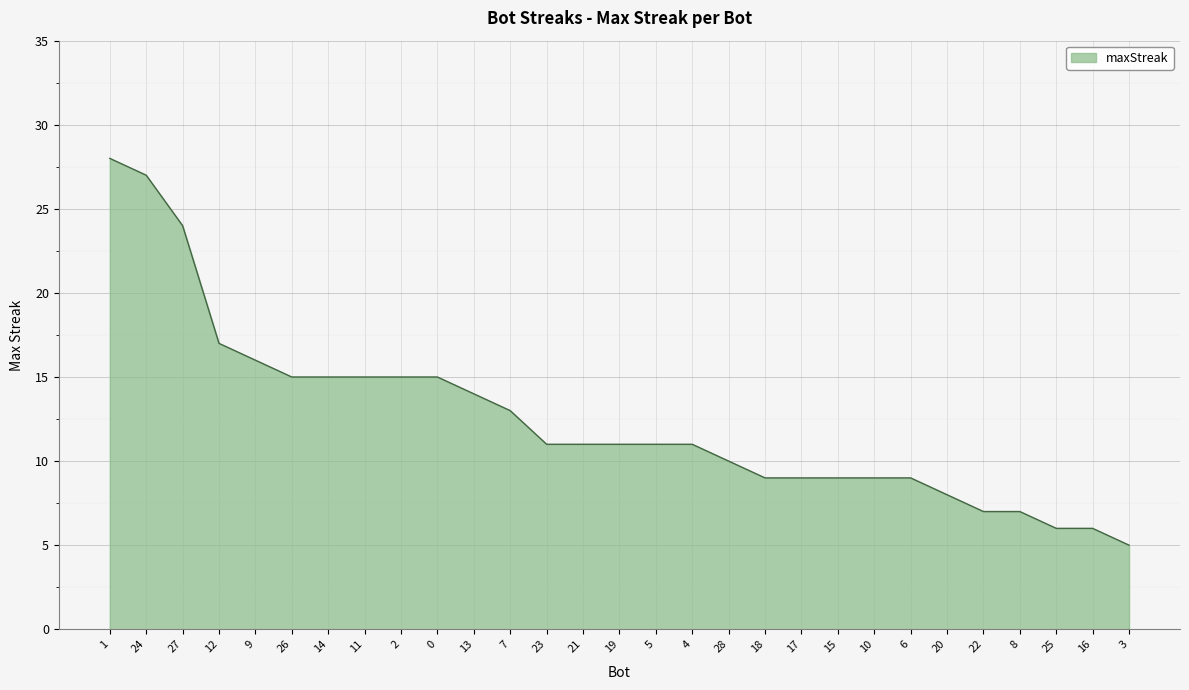

How many categories are shown in the chart?

29